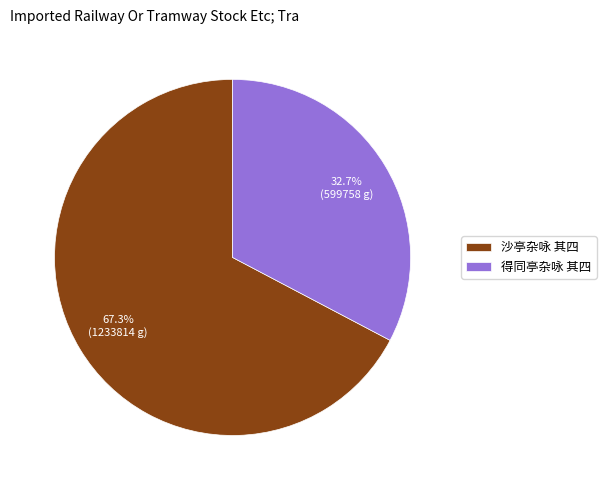

Combined, what portion of the pie is 沙亭杂咏 其四 and 得同亭杂咏 其四?

100.0%